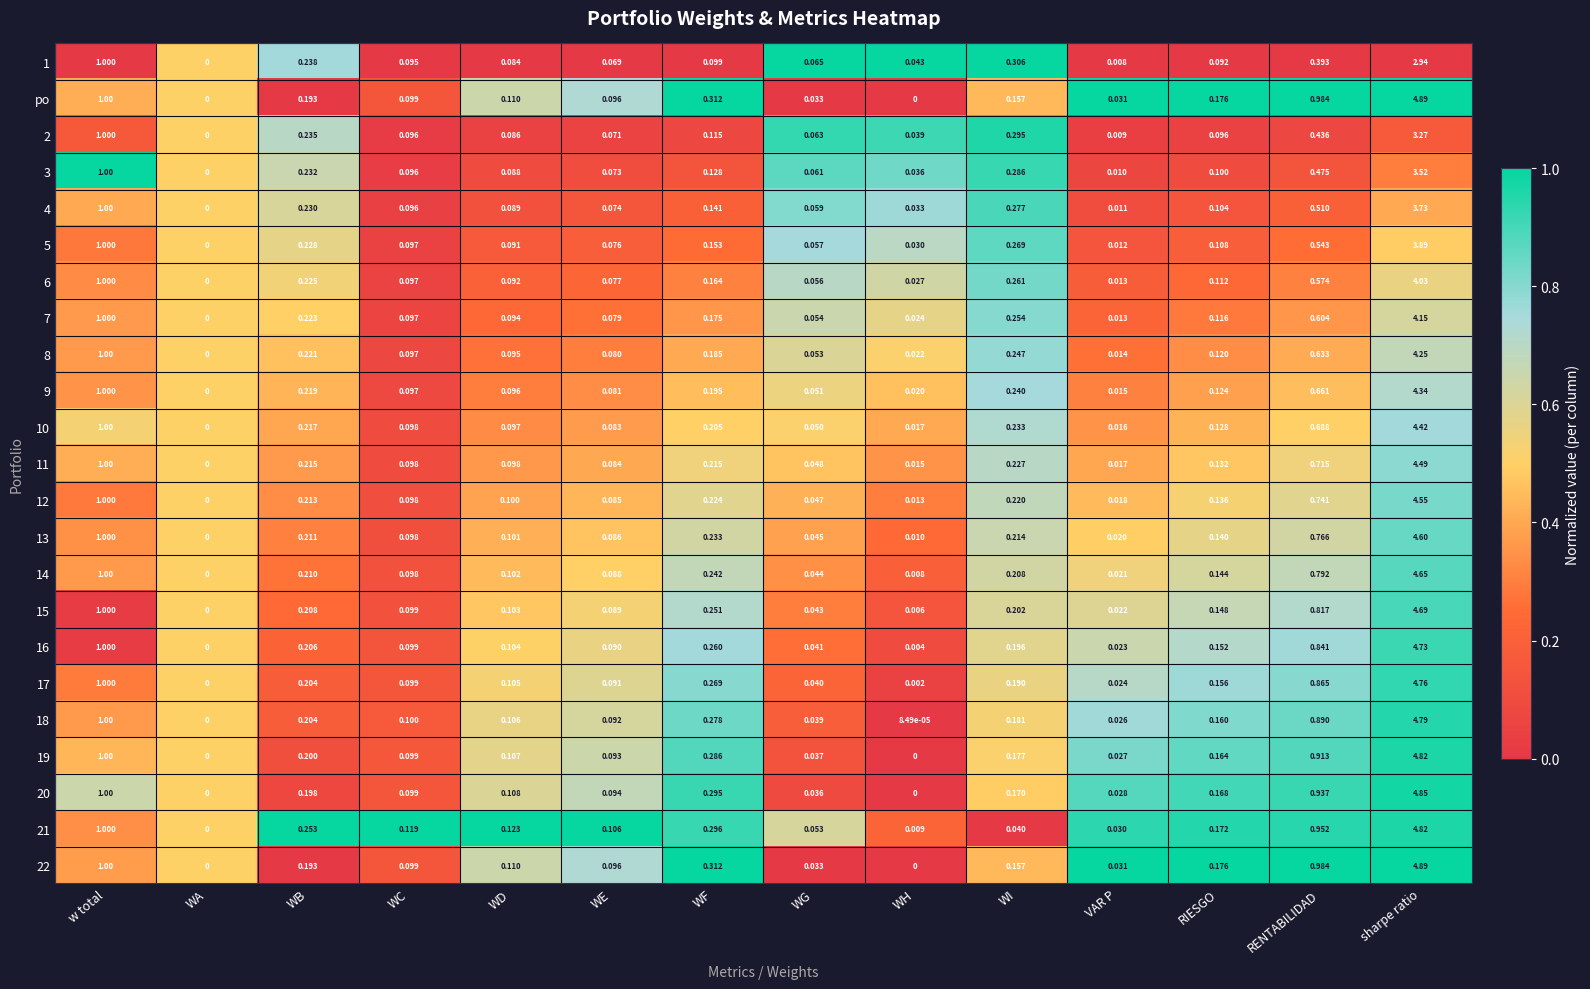

At which category is the sum across all series the highest?

sharpe ratio